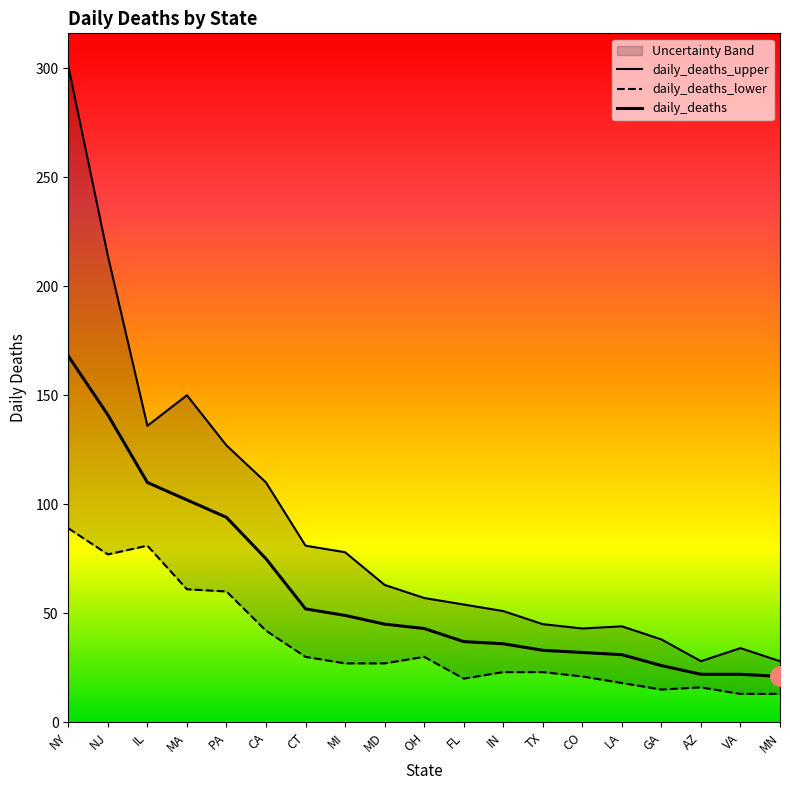

At which label does daily_deaths first exceed 43?

NY